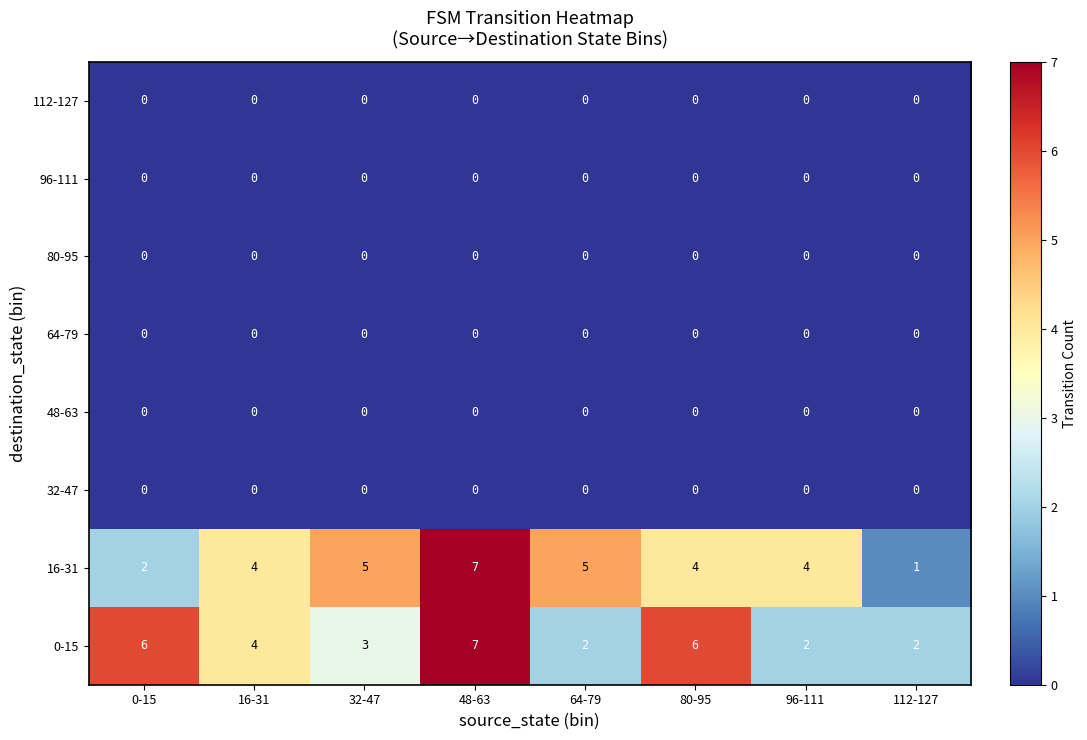

What is the maximum value shown in the chart?

7